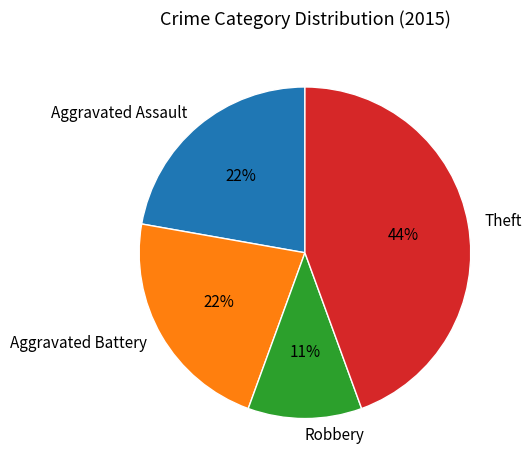

Is Robbery the majority of the pie?

No